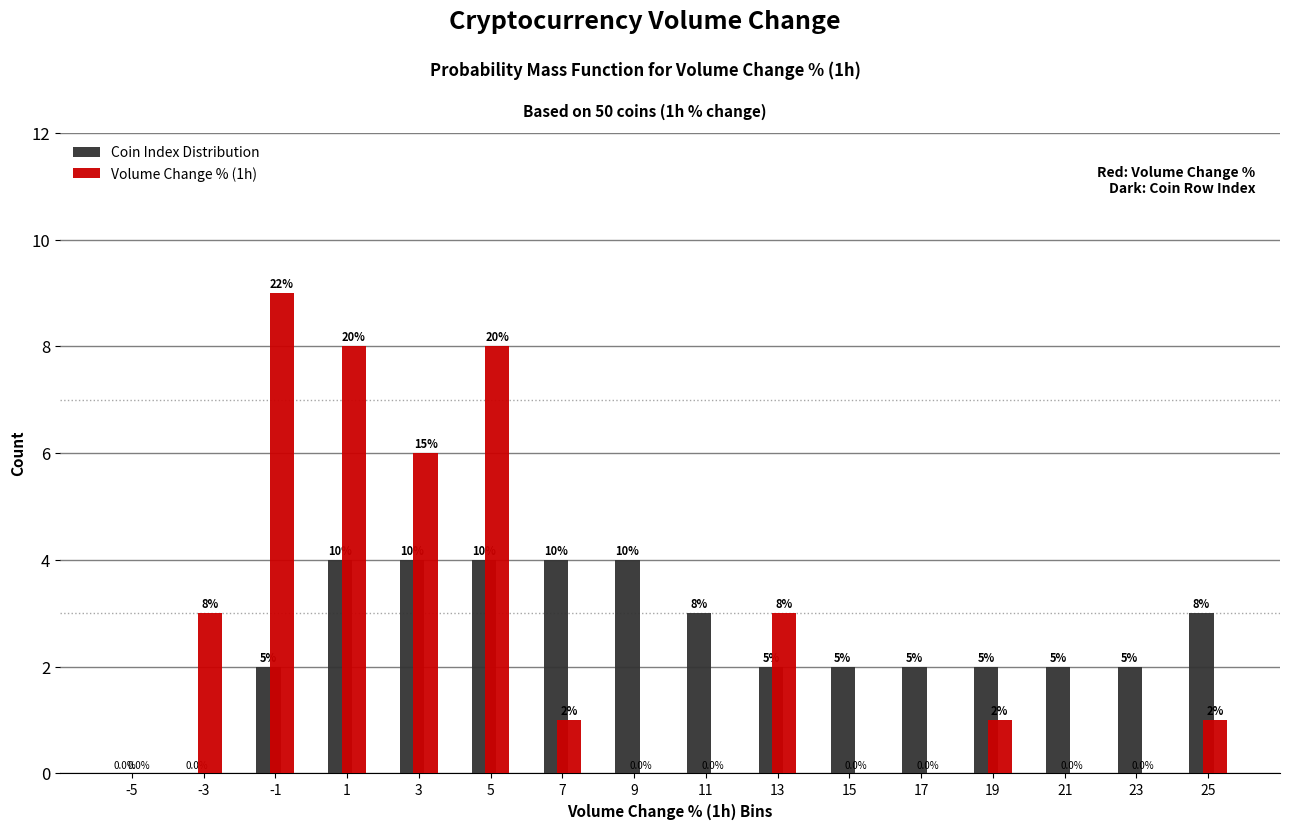

Reading left to right, transcribe all the data shown in this chart.

Coin Index Distribution: -5=0	-3=0	-1=2	1=4	3=4	5=4	7=4	9=4	11=3	13=2	15=2	17=2	19=2	21=2	23=2	25=3
Volume Change % (1h): -5=0	-3=3	-1=9	1=8	3=6	5=8	7=1	9=0	11=0	13=3	15=0	17=0	19=1	21=0	23=0	25=1